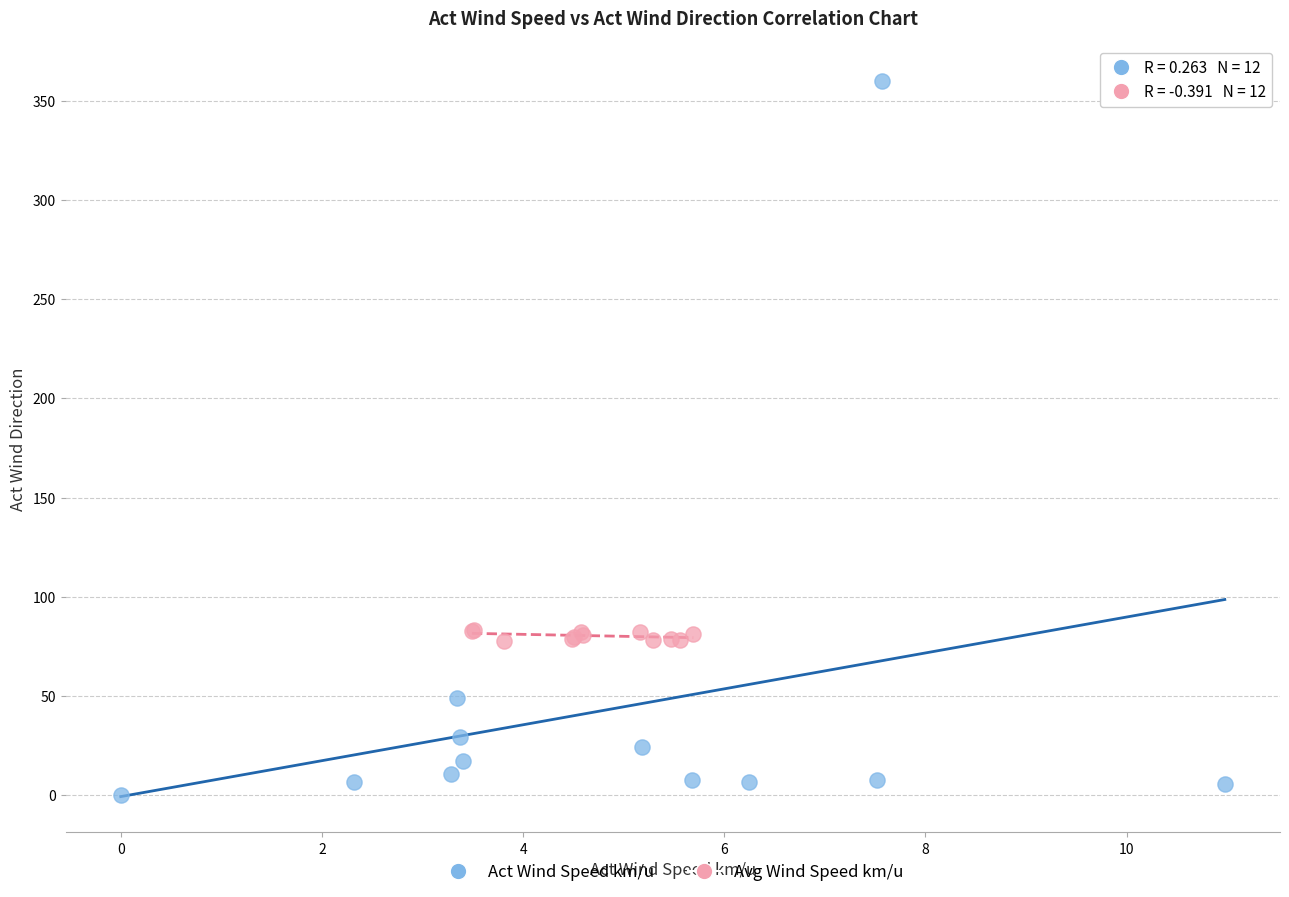

Which series has the largest Y range (max minus min)?

Act Wind Speed km/u